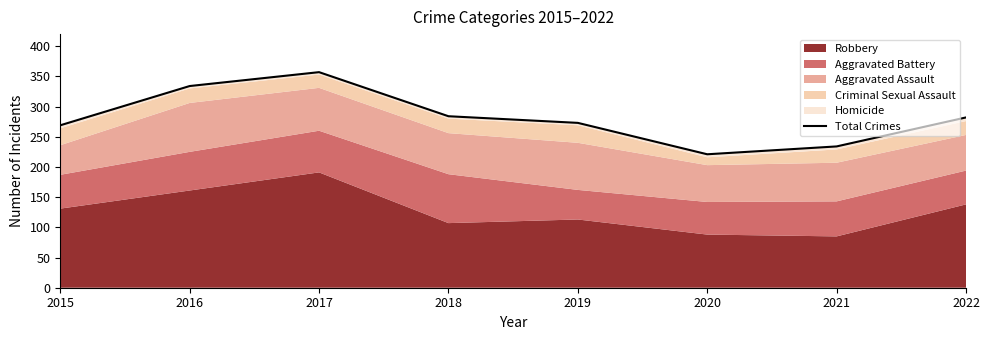

What is the sum of the values at 2019 and 2022?

555